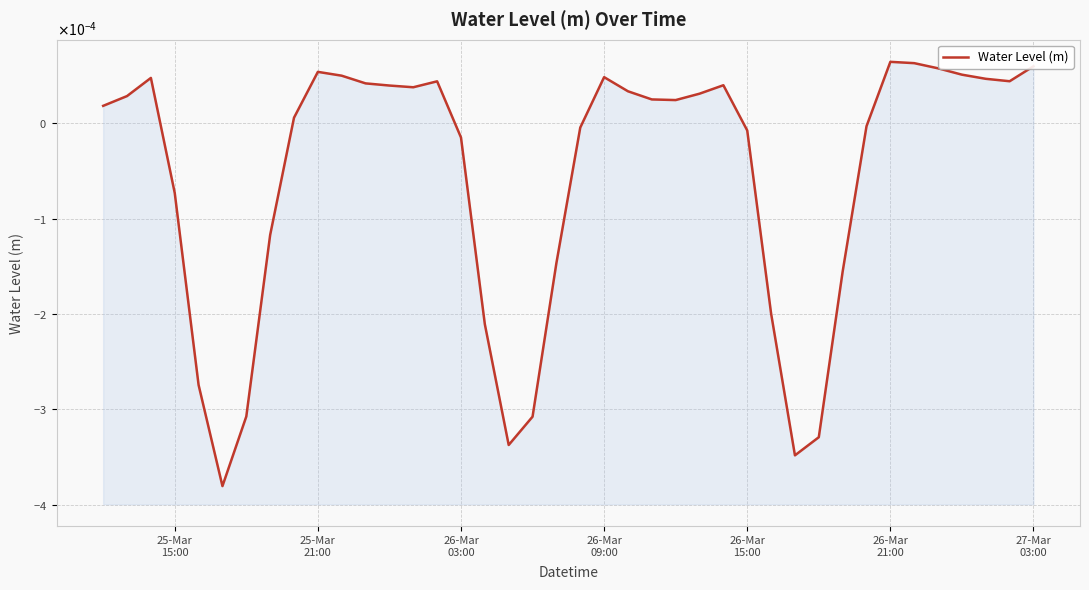

Is it true that the value at 22 is 0.0?

False